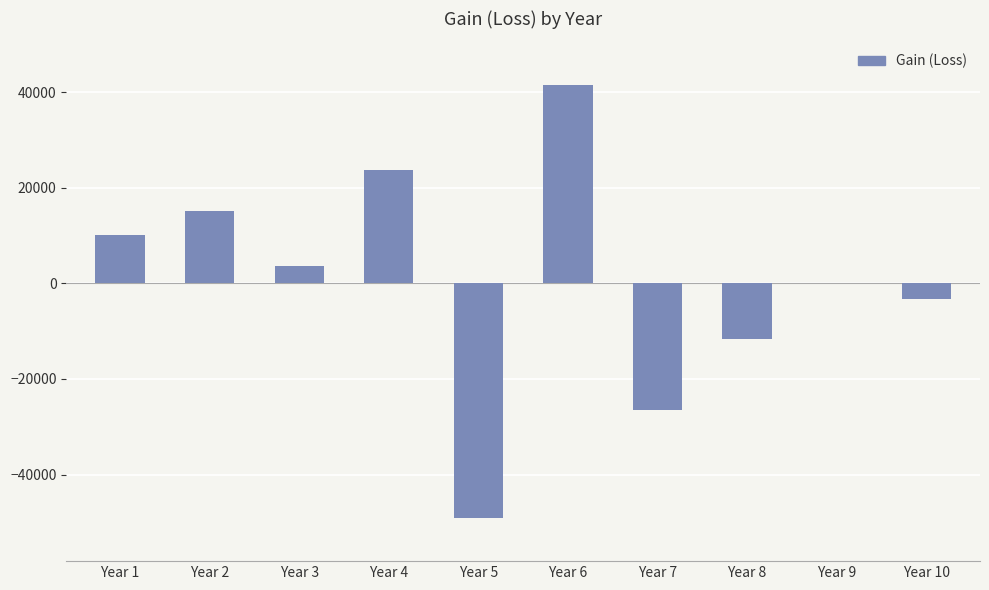

The value at Year 5 is -49041.5. True or false?

True